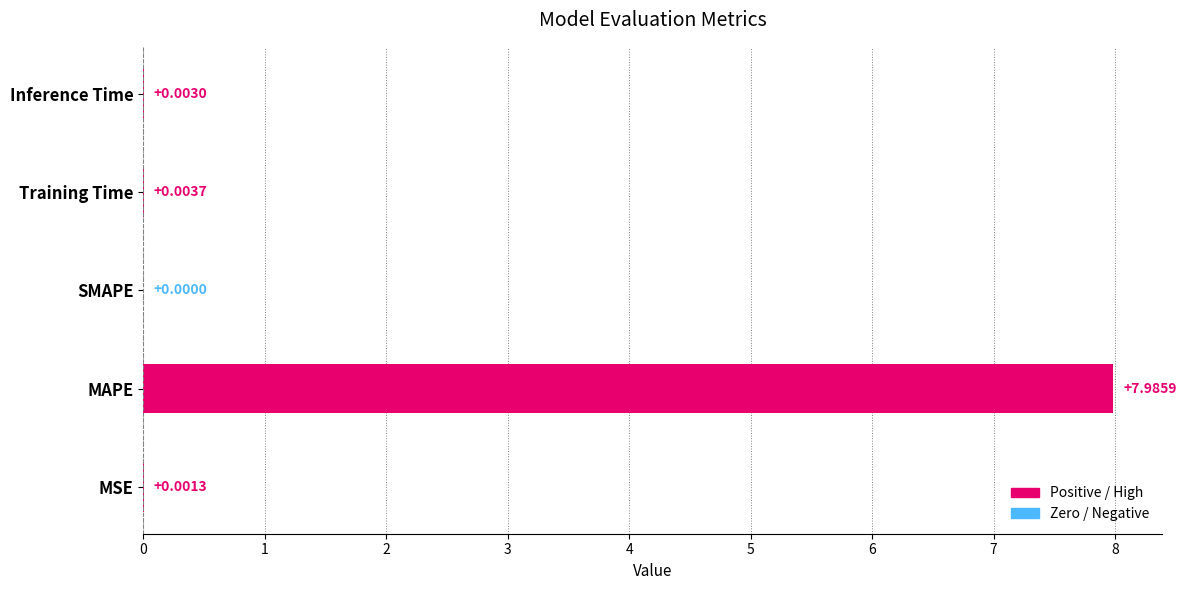

Between SMAPE and Training Time, which is larger?

Training Time